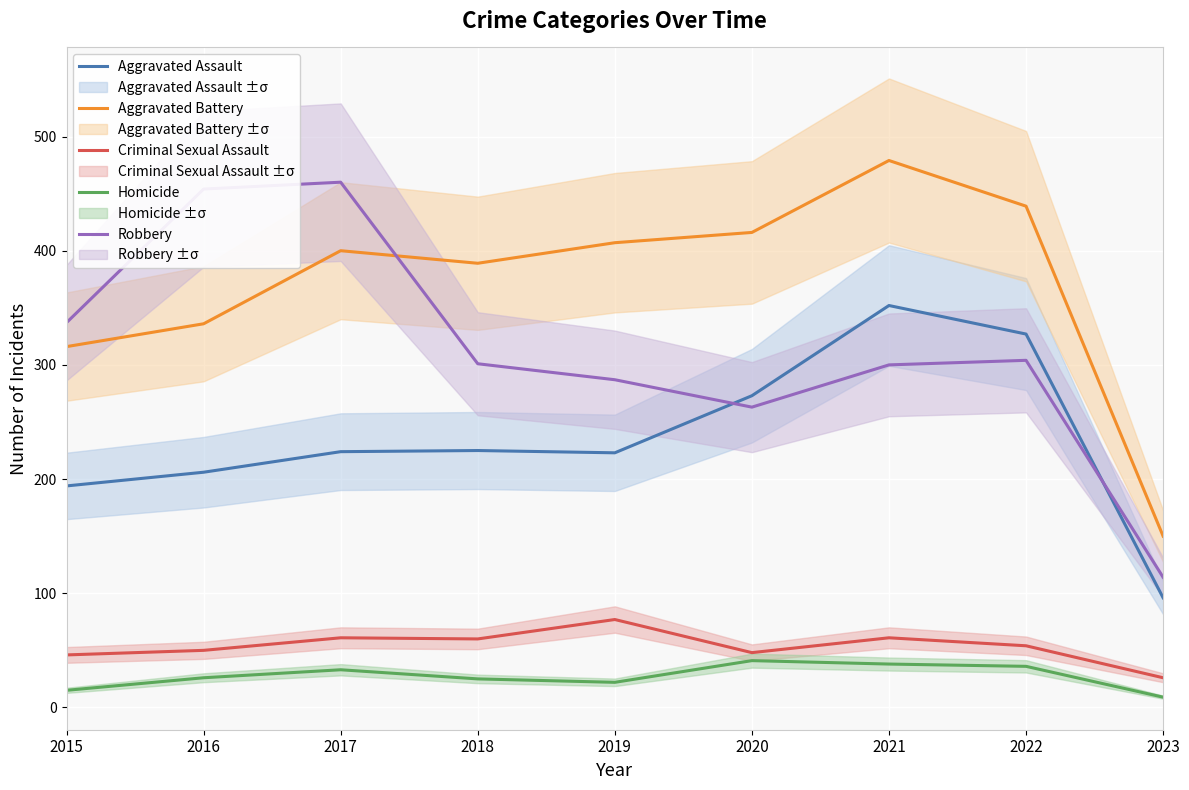

Reading left to right, extract all data points from this chart.

Aggravated Assault: 194	206	224	225	223	273	352	327	96
Aggravated Battery: 316	336	400	389	407	416	479	439	150
Criminal Sexual Assault: 46	50	61	60	77	48	61	54	26
Homicide: 15	26	33	25	22	41	38	36	9
Robbery: 337	454	460	301	287	263	300	304	114